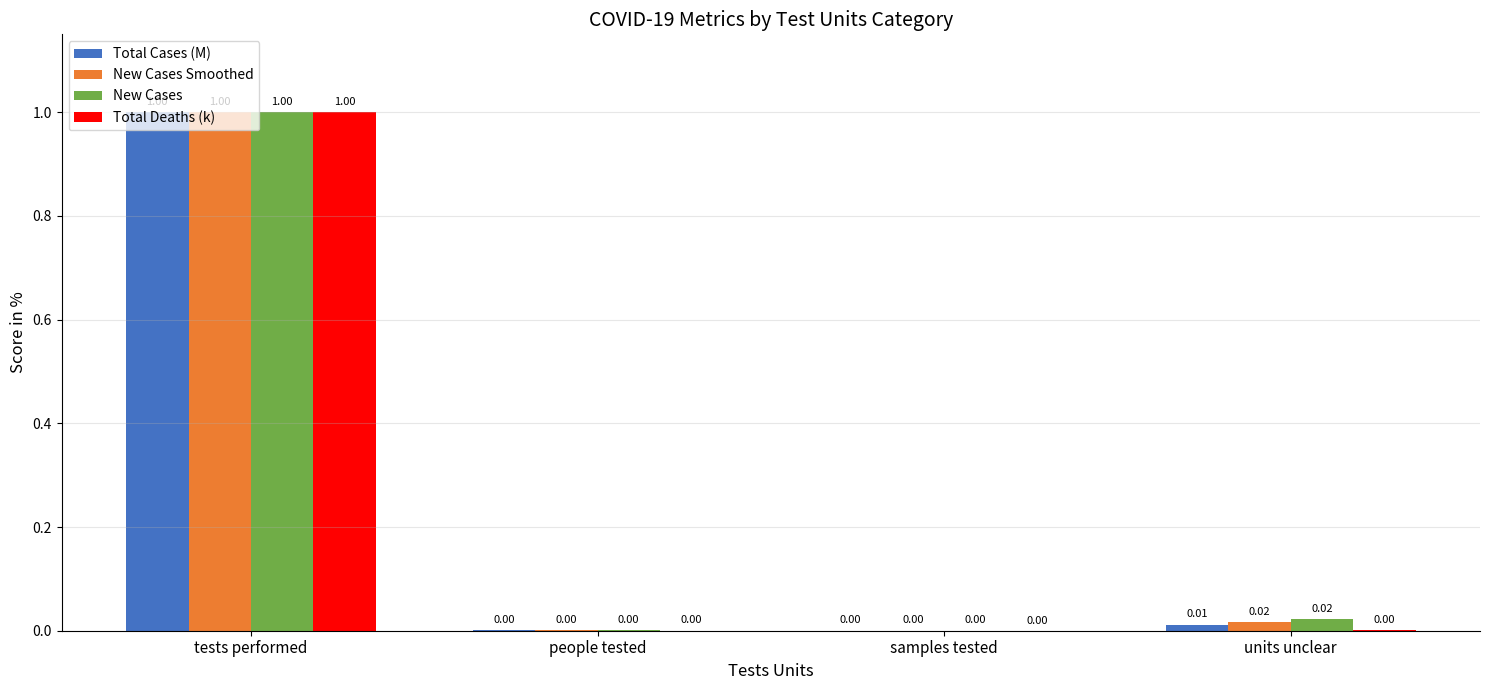

How many groups of bars are there?

4